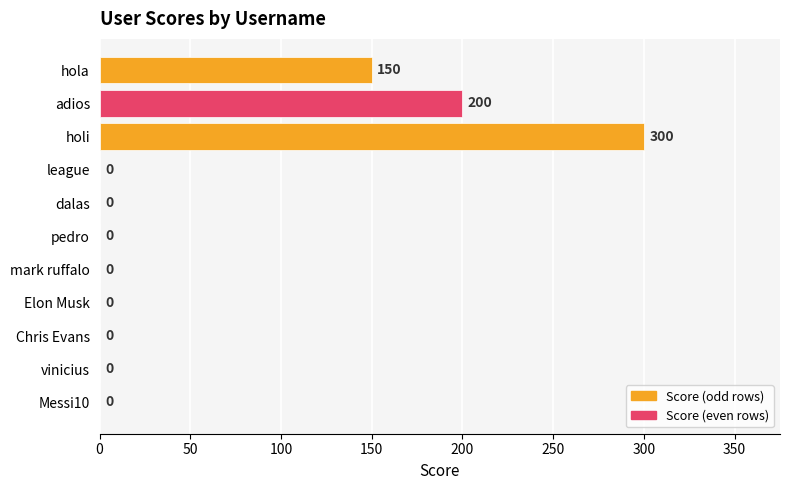

Reading top to bottom, extract all data points from this chart.

hola=150	adios=200	holi=300	league=0	dalas=0	pedro=0	mark ruffalo=0	Elon Musk=0	Chris Evans=0	vinicius=0	Messi10=0